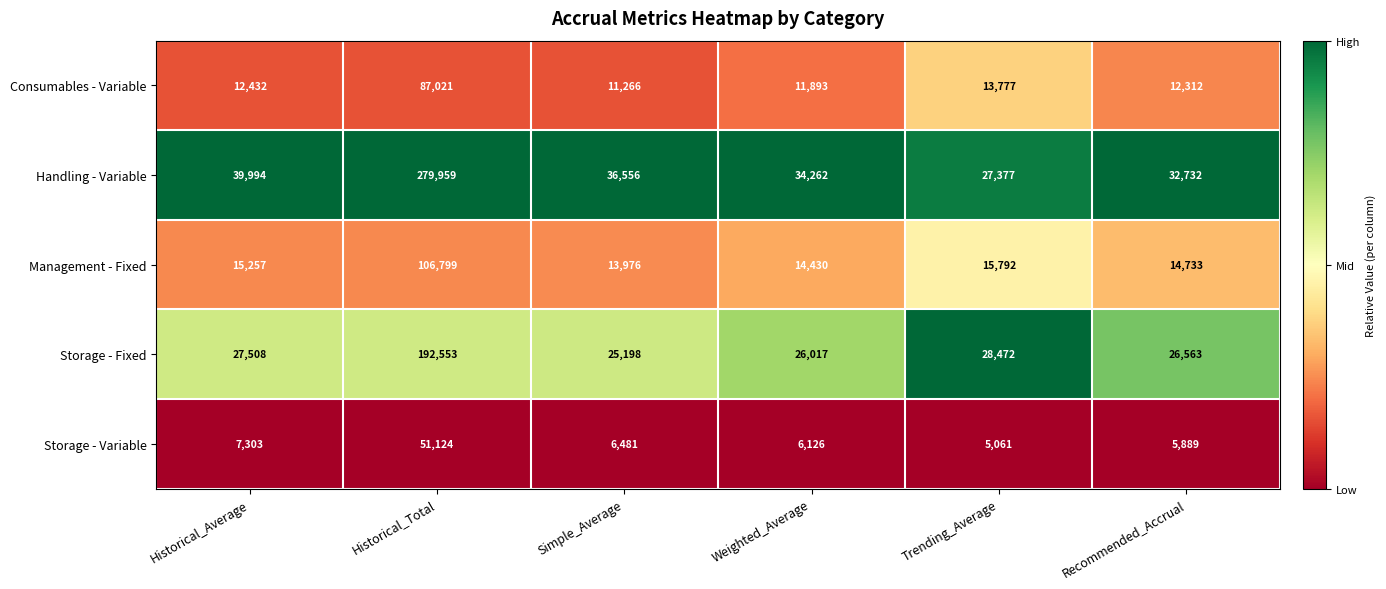

Reading left to right, extract all data points from this chart.

Consumables - Variable: 12432	87021	11266	11893	13777	12312
Handling - Variable: 39994	279959	36556	34262	27377	32732
Management - Fixed: 15257	106799	13976	14430	15792	14733
Storage - Fixed: 27508	192553	25198	26017	28472	26563
Storage - Variable: 7303	51124	6481	6126	5061	5889